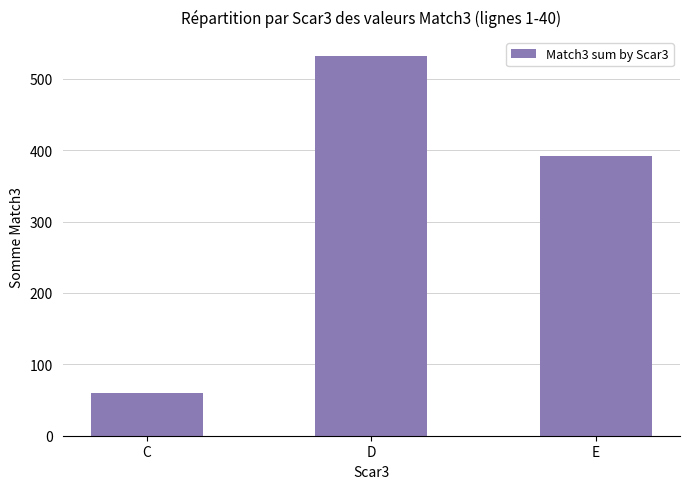

List the labels in order of value, smallest first.

C, E, D